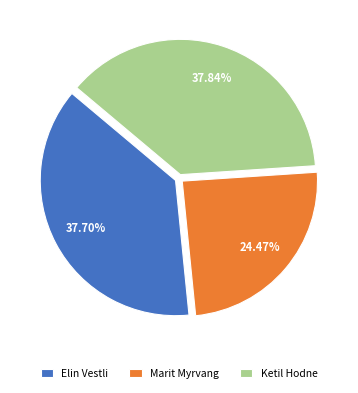

What percentage is the Marit Myrvang slice, to the nearest percent?

24%